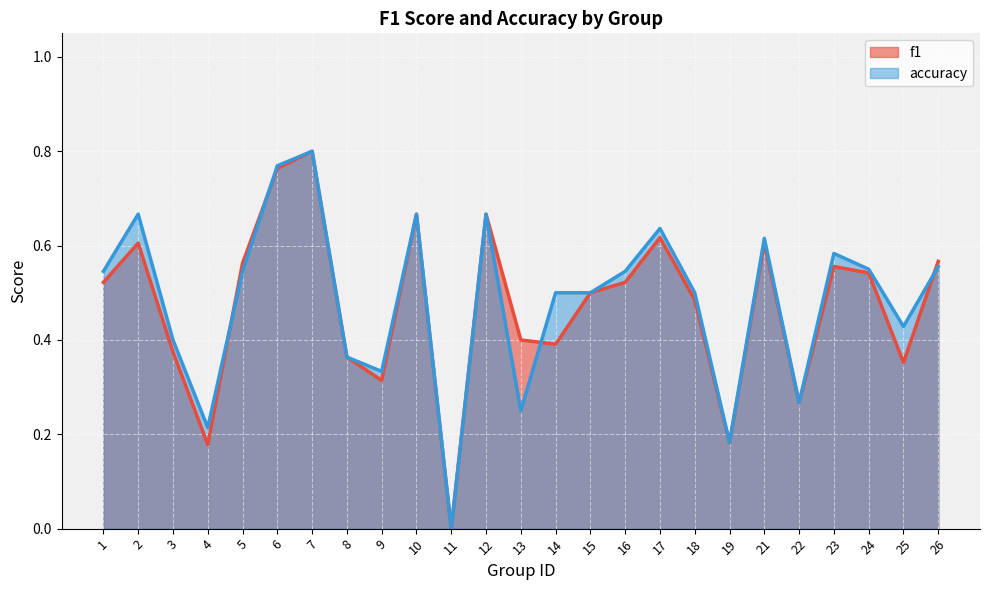

What are all the series names shown in the legend?

f1, accuracy